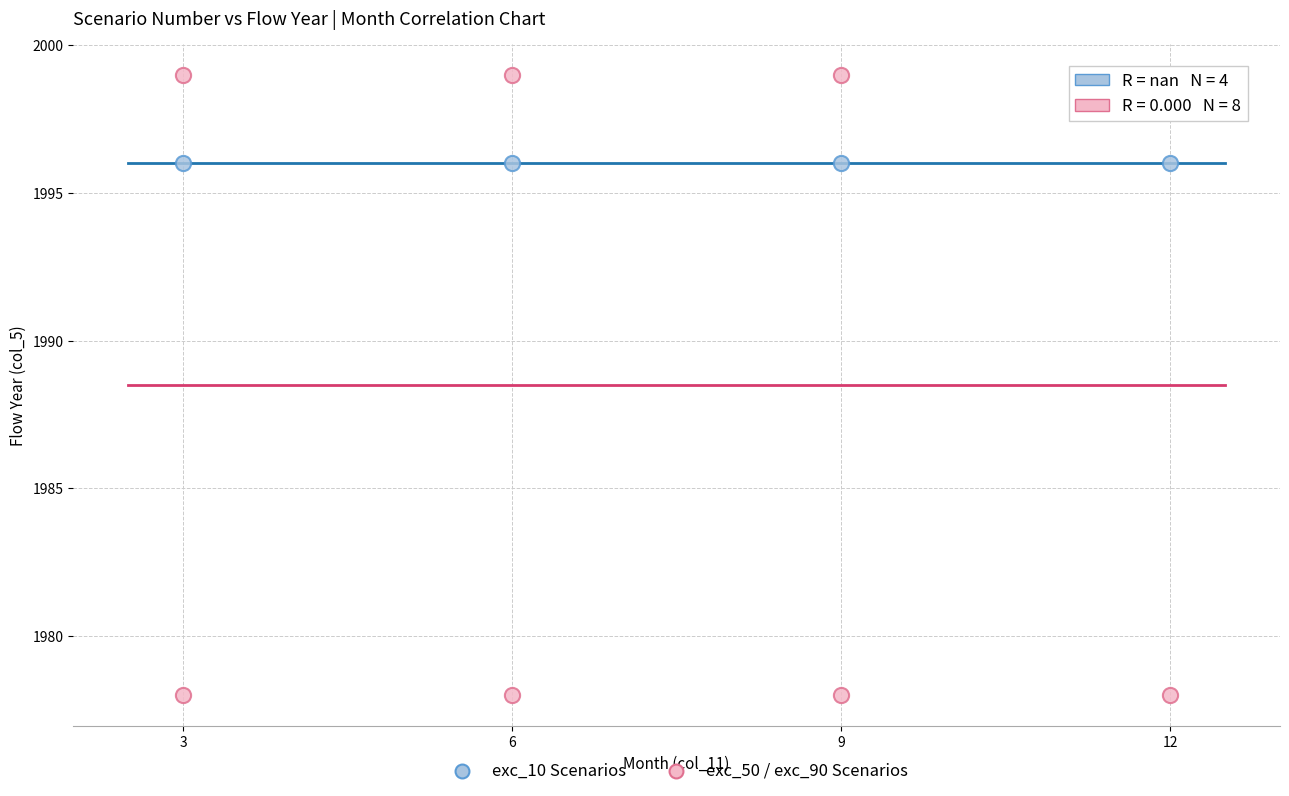

Which series contains the highest Y value?

exc_50 / exc_90 Scenarios